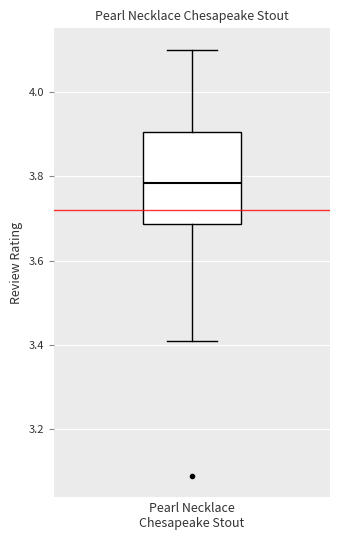

Where does the lower whisker of the box for Pearl Necklace Chesapeake Stout end on the y-axis? The values are not printed on the chart, so give them approximately, as read against the axis.

3.42